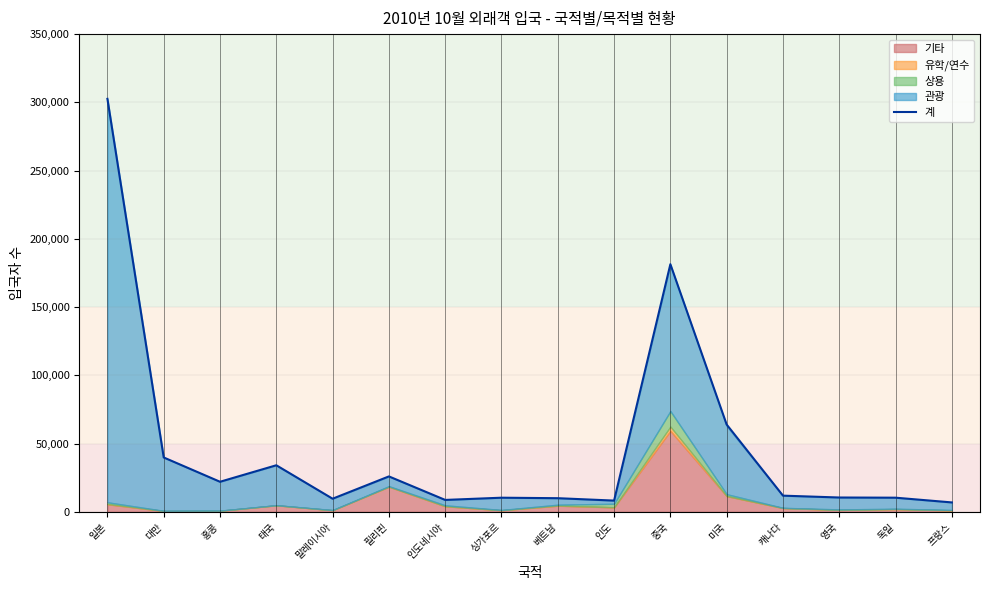

Reading left to right, list all the values displayed in this chart.

일본=302570	대만=39829	홍콩=22027	태국=34113	말레이시아=9609	필리핀=25952	인도네시아=8723	싱가포르=10351	베트남=9992	인도=8234	중국=181428	미국=63956	캐나다=11856	영국=10494	독일=10362	프랑스=6893